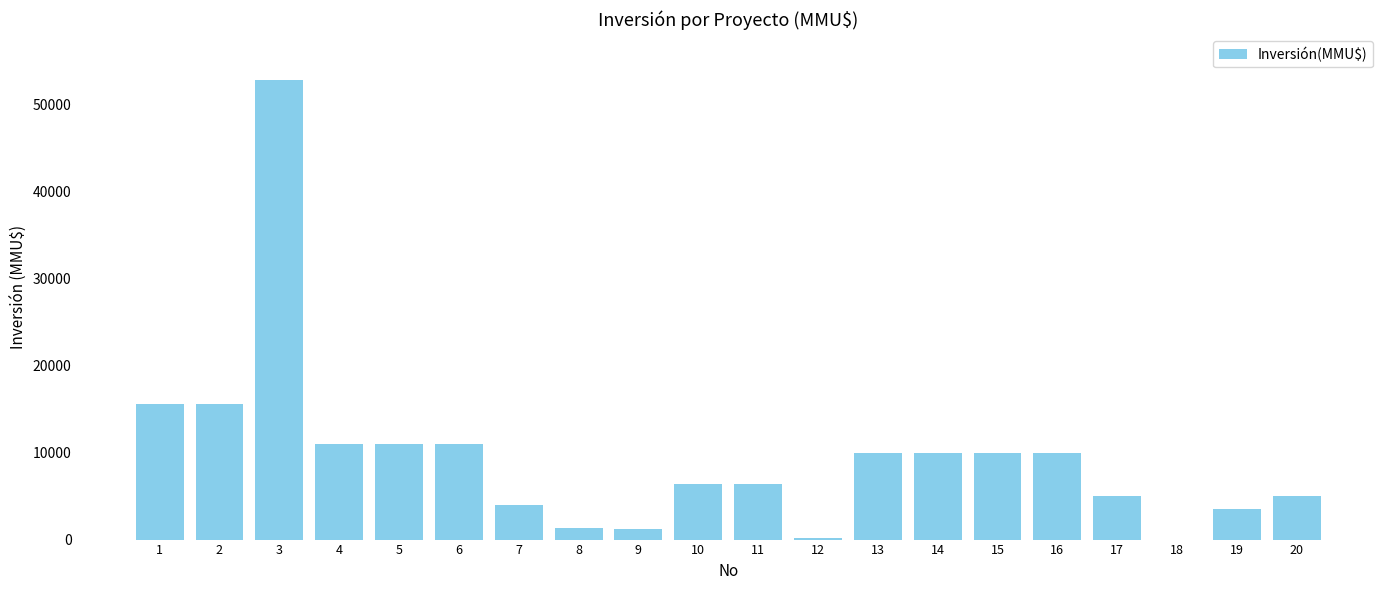

True or false: the data shows 23035 at 2.

False